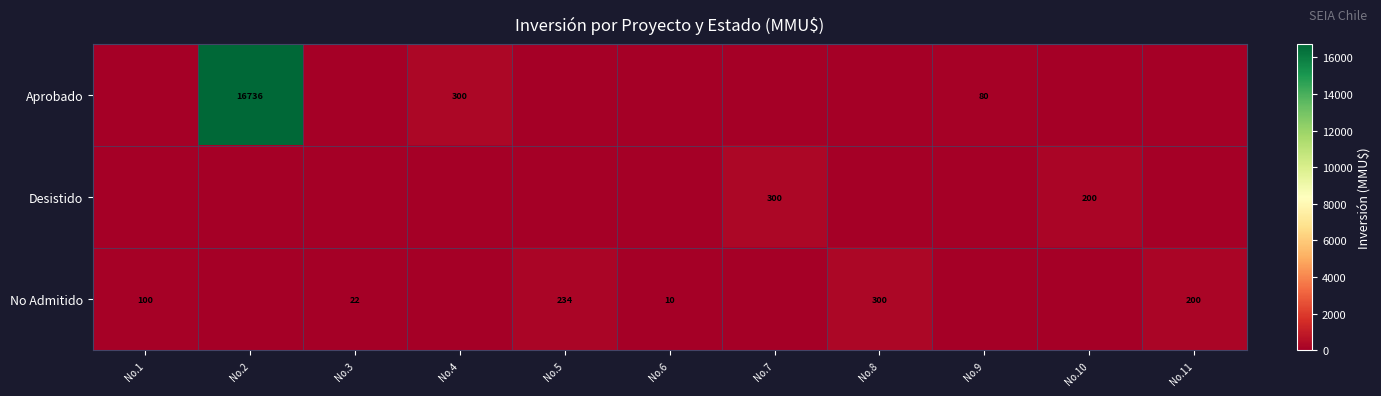

Is it true that Desistido equals 200 at No.10?

True